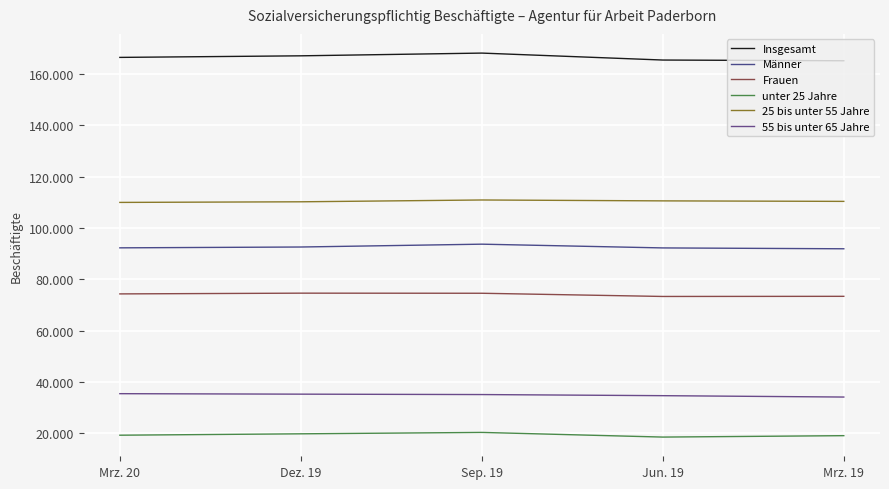

Which category has the lowest value in the unter 25 Jahre series?

Jun. 19